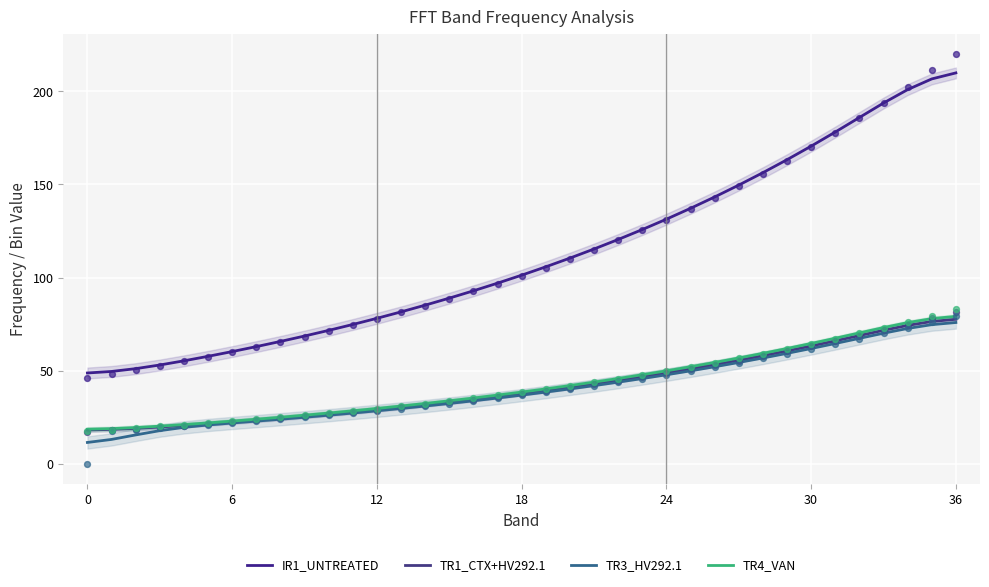

Which series reaches the maximum Y coordinate?

IR1_UNTREATED